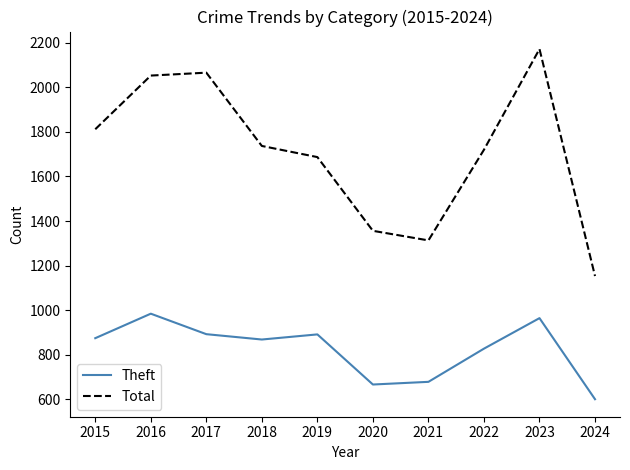

True or false: Theft and Total intersect in this chart.

False